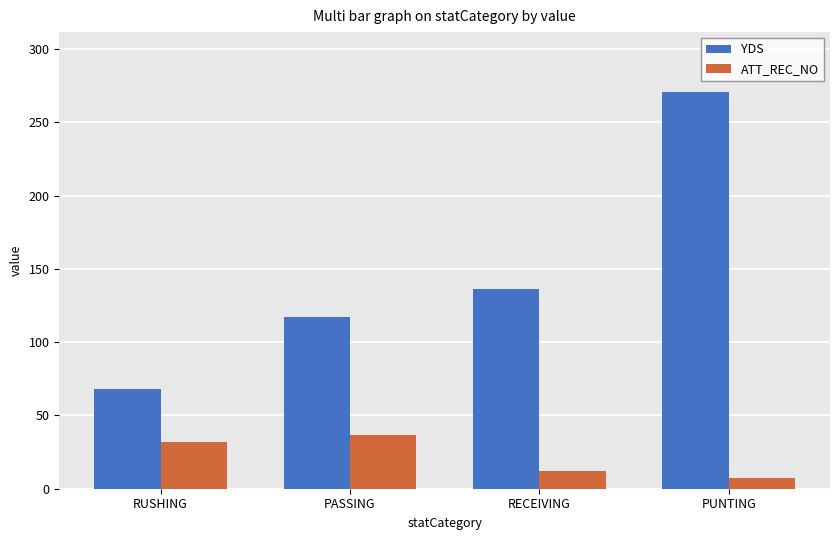

What is the label of the 1st bar from the right?

PUNTING